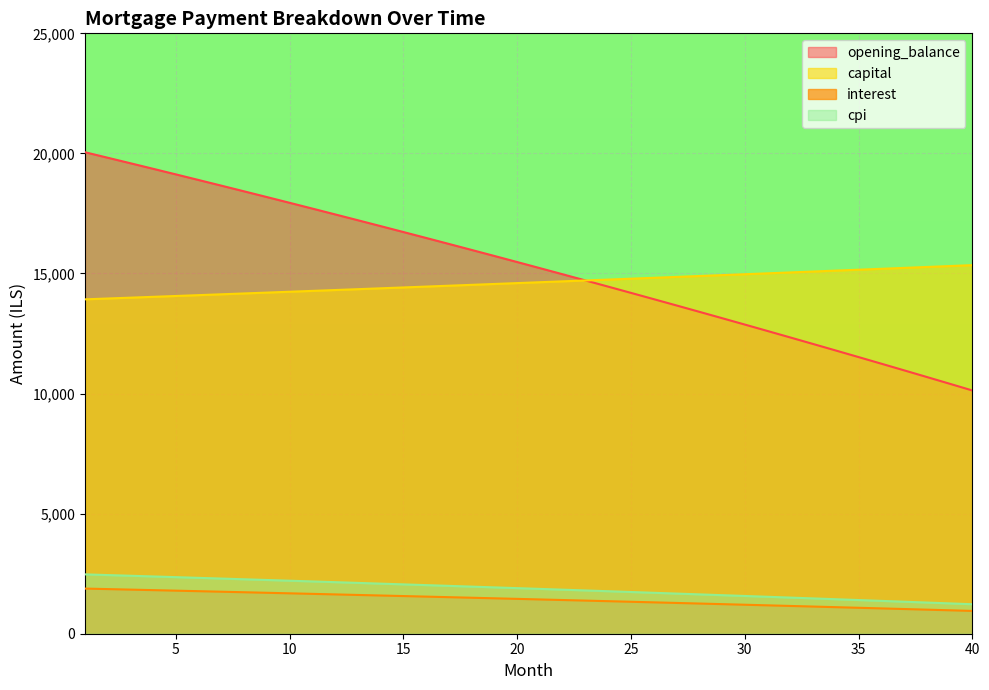

At which label does capital reach its peak?

40